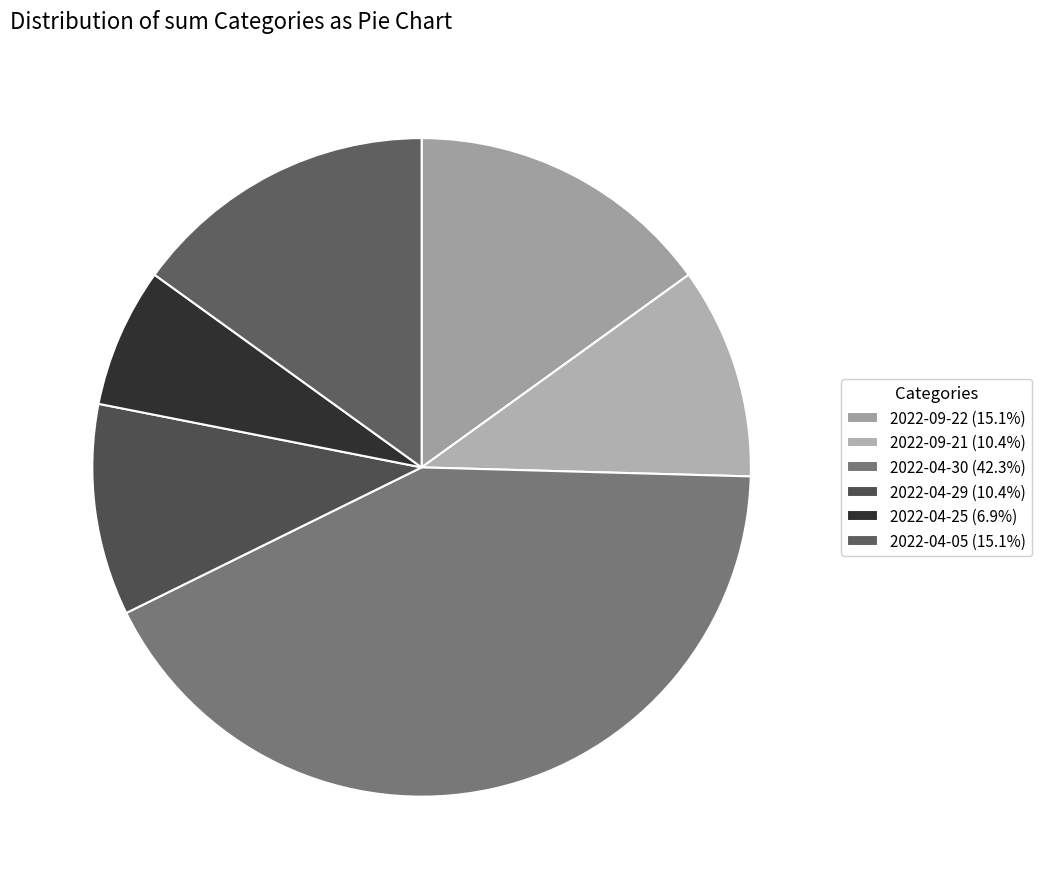

What is the total percentage of 2022-09-21 and 2022-04-30?

52.7%